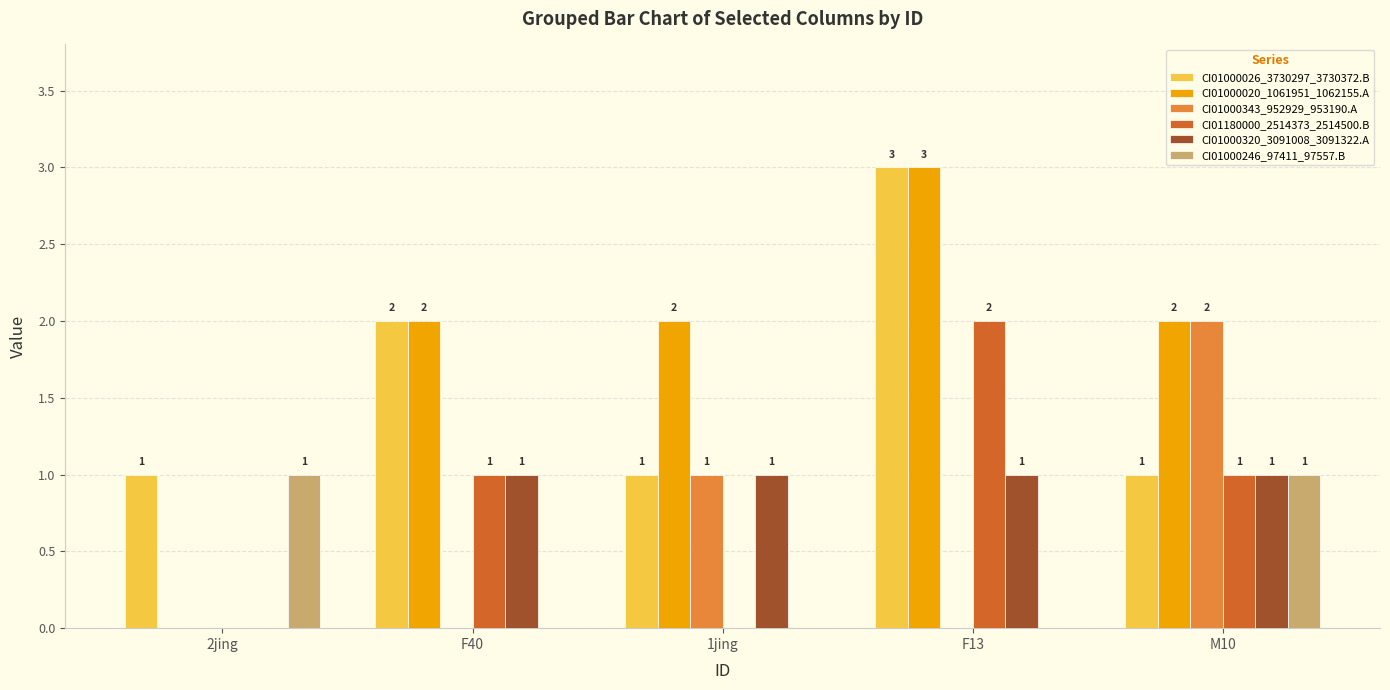

Reading right to left, list all the values displayed in this chart.

CI01000026_3730297_3730372.B: M10=1	F13=3	1jing=1	F40=2	2jing=1
CI01000020_1061951_1062155.A: M10=2	F13=3	1jing=2	F40=2	2jing=0
CI01000343_952929_953190.A: M10=2	F13=0	1jing=1	F40=0	2jing=0
CI01180000_2514373_2514500.B: M10=1	F13=2	1jing=0	F40=1	2jing=0
CI01000320_3091008_3091322.A: M10=1	F13=1	1jing=1	F40=1	2jing=0
CI01000246_97411_97557.B: M10=1	F13=0	1jing=0	F40=0	2jing=1